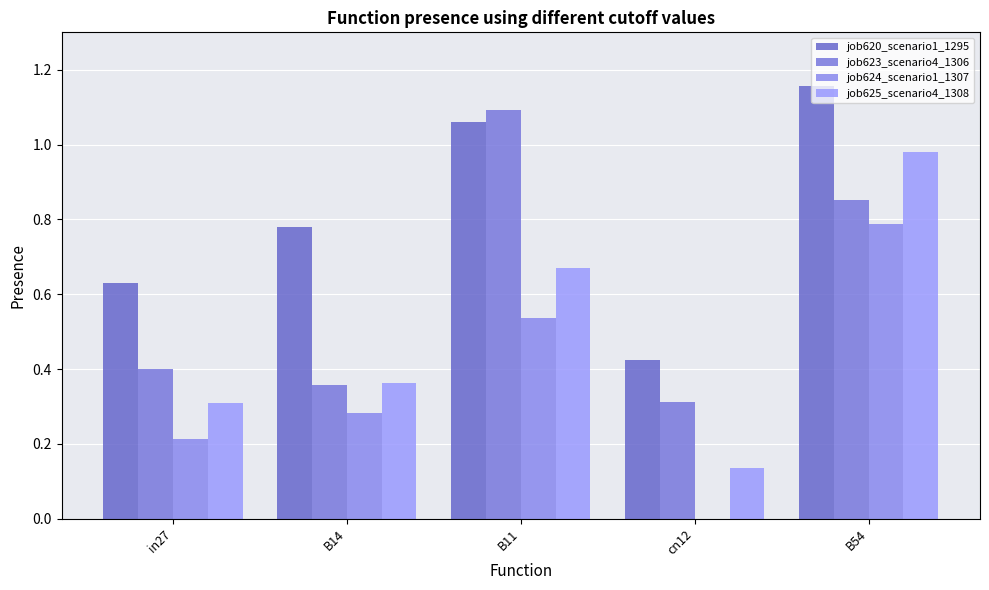

Does the chart contain stacked bars?

No